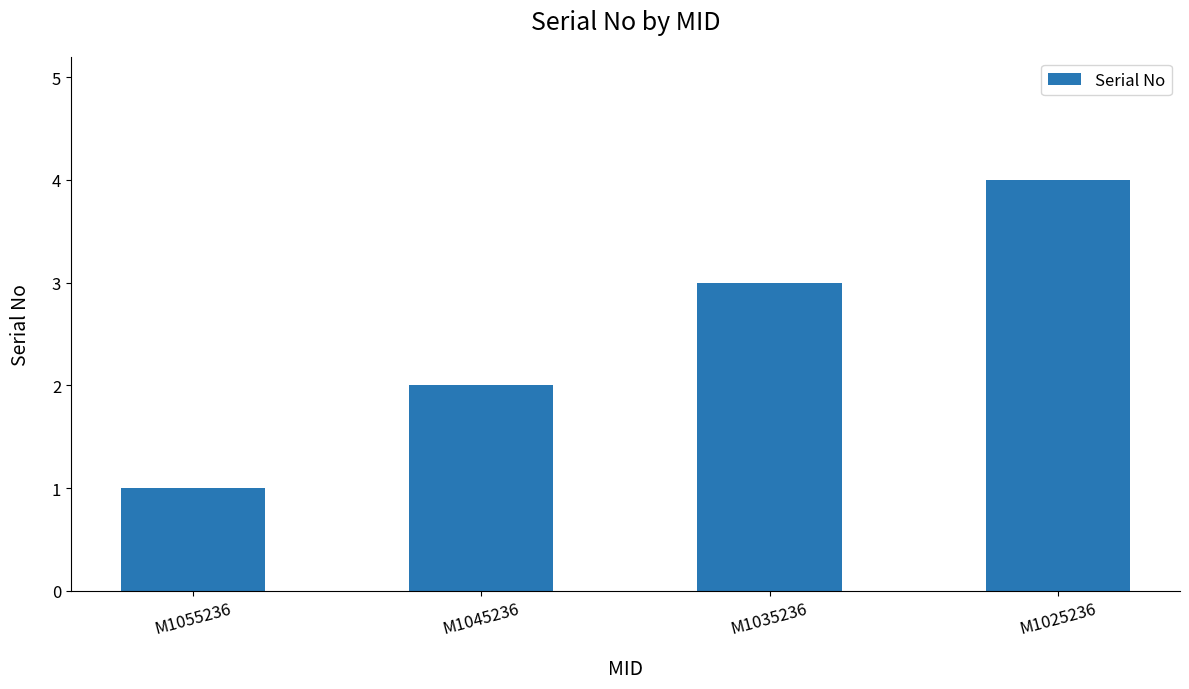

What is the maximum value shown in the chart?

4